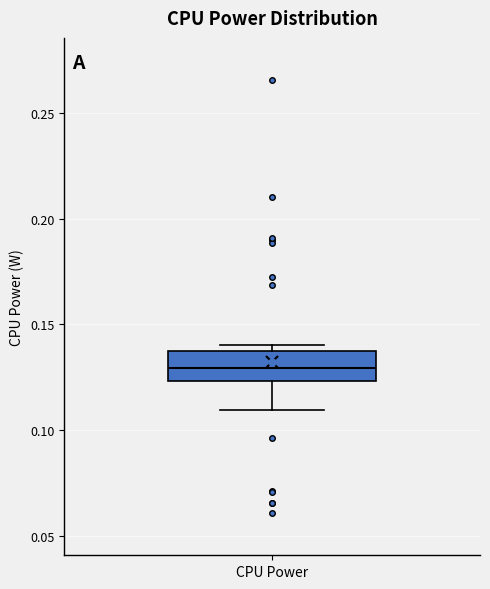

Read this box plot against the y-axis: the position of the median line, the range covered by the box, and the ends of both whiskers. The values are not printed on the chart, so give them approximately, as read against the axis.

median 0.130, box 0.125 to 0.140, whiskers 0.110 to 0.140 (just above the box's upper edge)